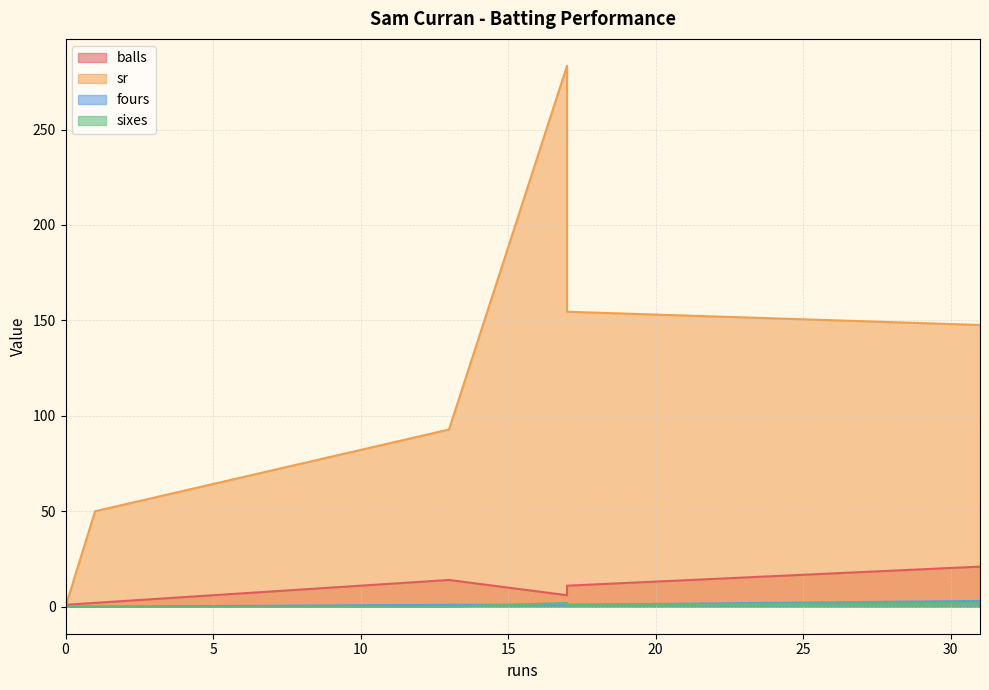

True or false: sr and fours intersect in this chart.

False